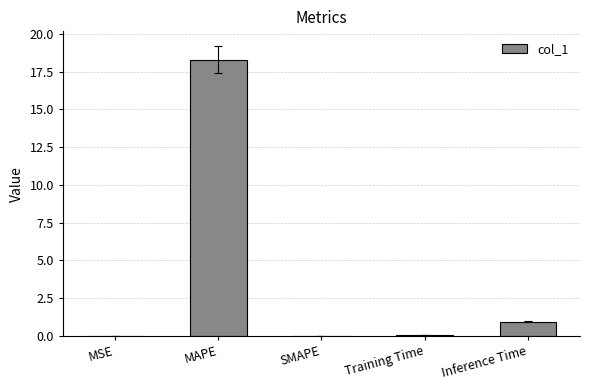

Count the number of data series in this chart.

1